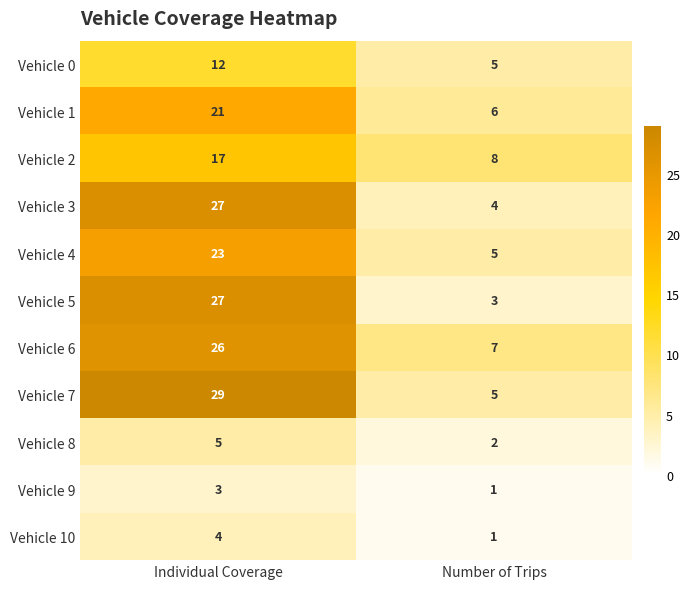

Reading left to right, transcribe all the data shown in this chart.

Vehicle 0: Individual Coverage=12	Number of Trips=5
Vehicle 1: Individual Coverage=21	Number of Trips=6
Vehicle 2: Individual Coverage=17	Number of Trips=8
Vehicle 3: Individual Coverage=27	Number of Trips=4
Vehicle 4: Individual Coverage=23	Number of Trips=5
Vehicle 5: Individual Coverage=27	Number of Trips=3
Vehicle 6: Individual Coverage=26	Number of Trips=7
Vehicle 7: Individual Coverage=29	Number of Trips=5
Vehicle 8: Individual Coverage=5	Number of Trips=2
Vehicle 9: Individual Coverage=3	Number of Trips=1
Vehicle 10: Individual Coverage=4	Number of Trips=1